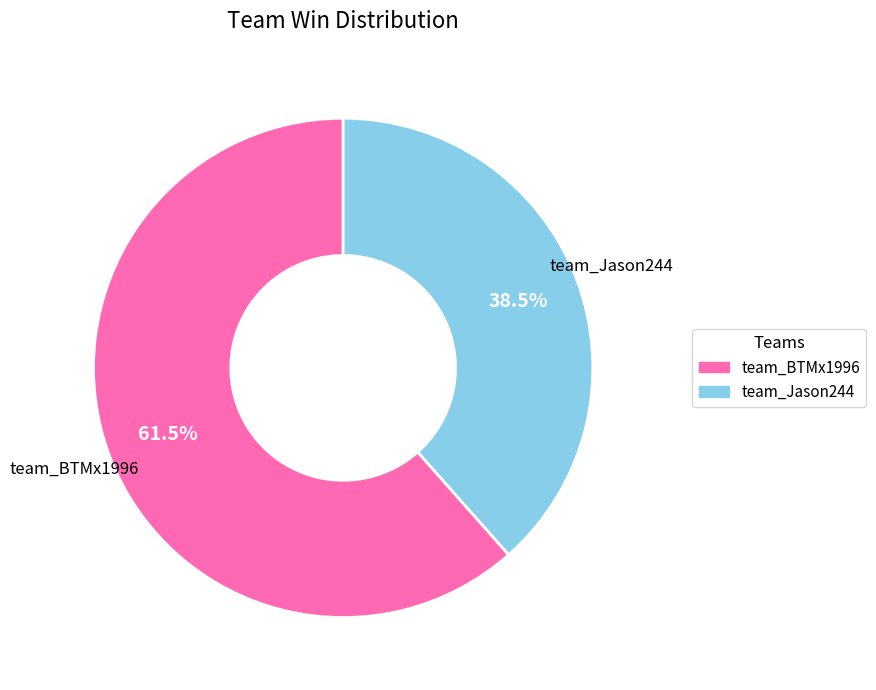

What is the smallest slice in the pie chart?

team_Jason244